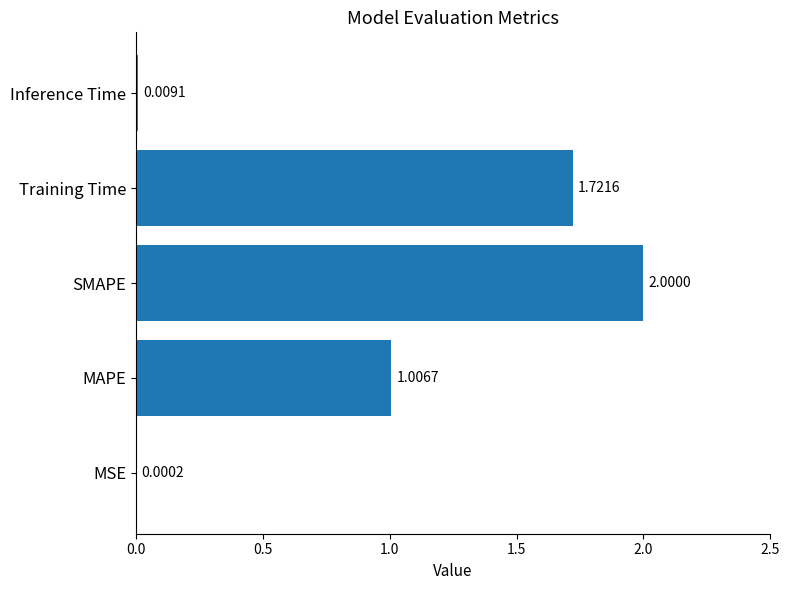

Which category has the highest value across all series?

SMAPE